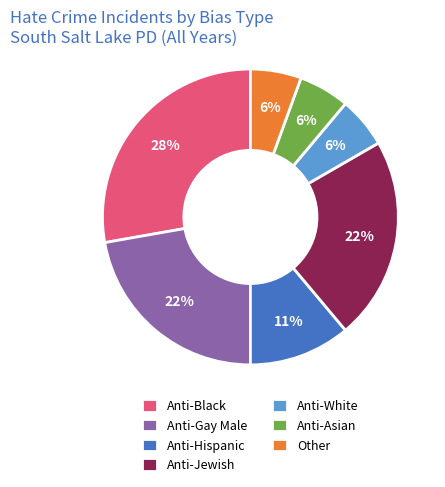

Which slice is the largest?

Anti-Black